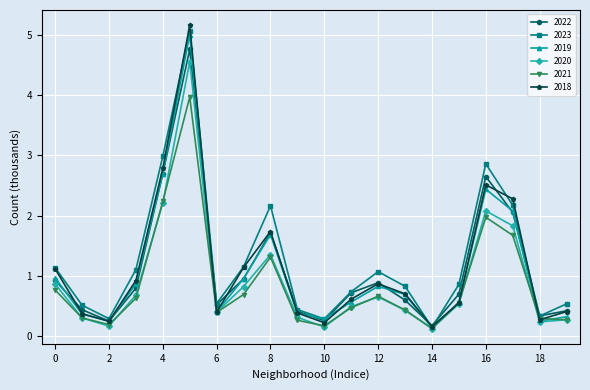

True or false: 2020 has more than 2 points higher than both neighbors.

True